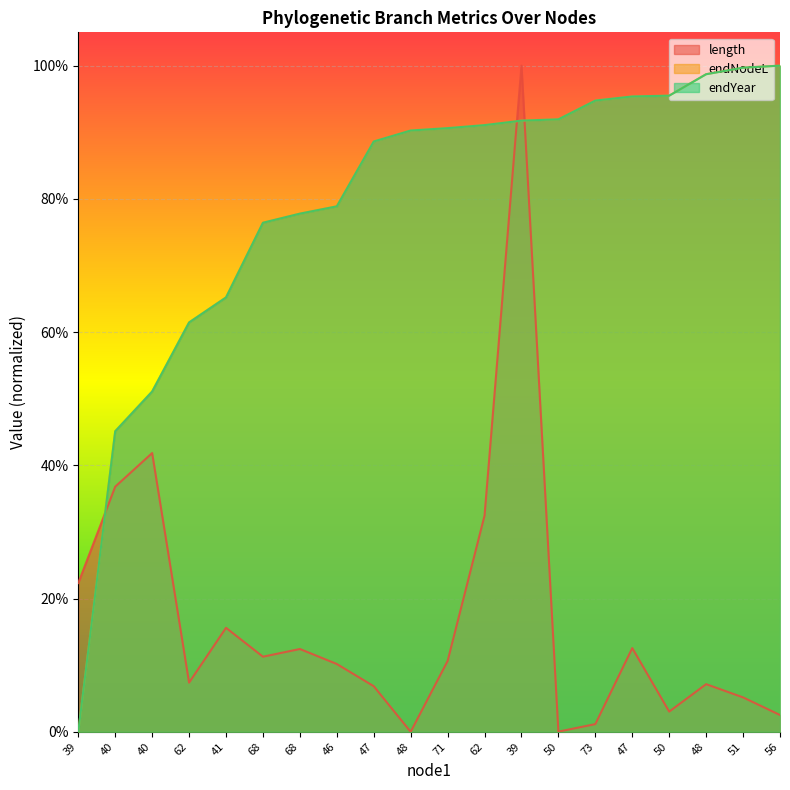

What is the difference between the length values at 73 and 68?

0.1